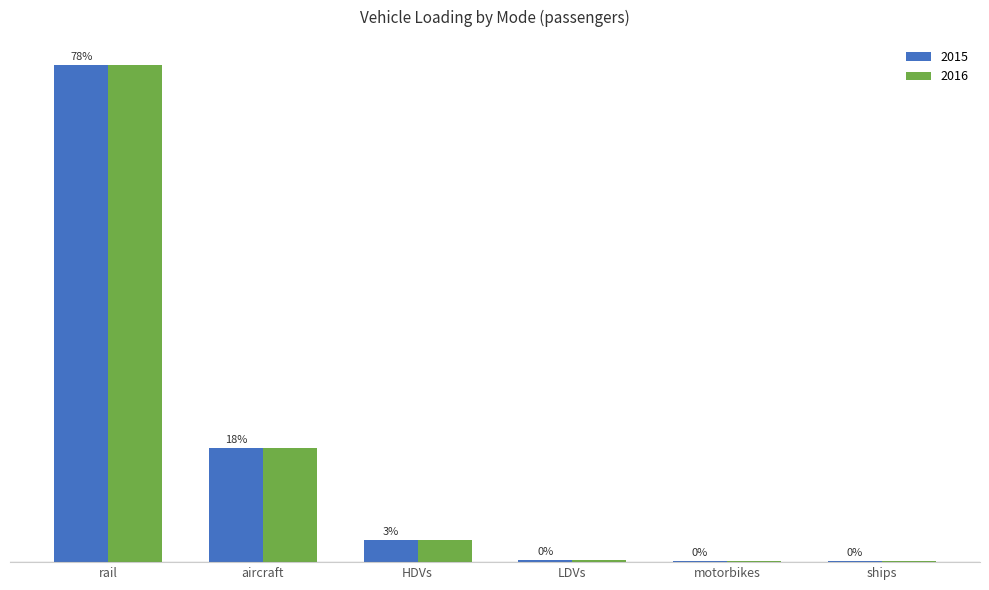

Does the chart contain stacked bars?

No